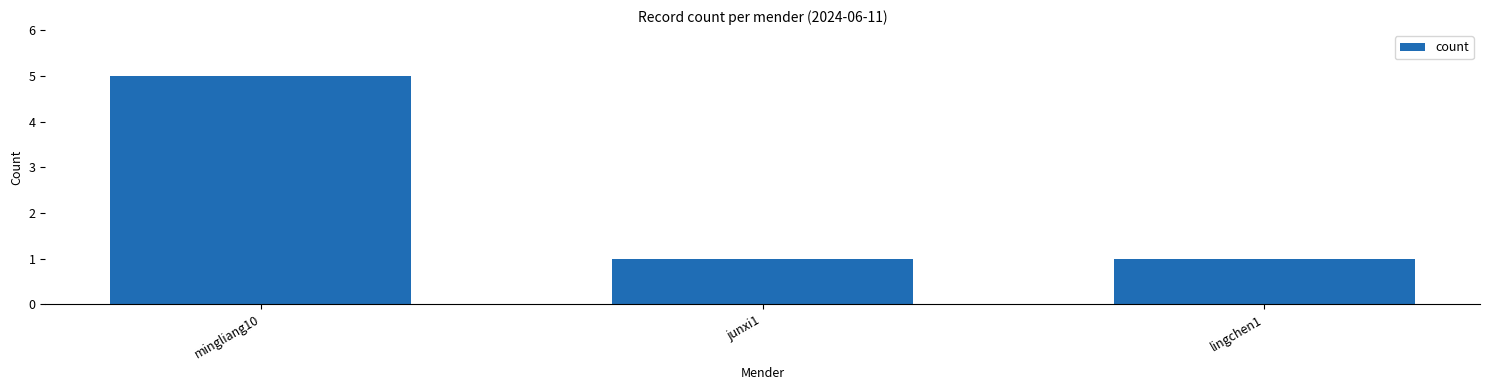

Does the chart contain any negative values?

No